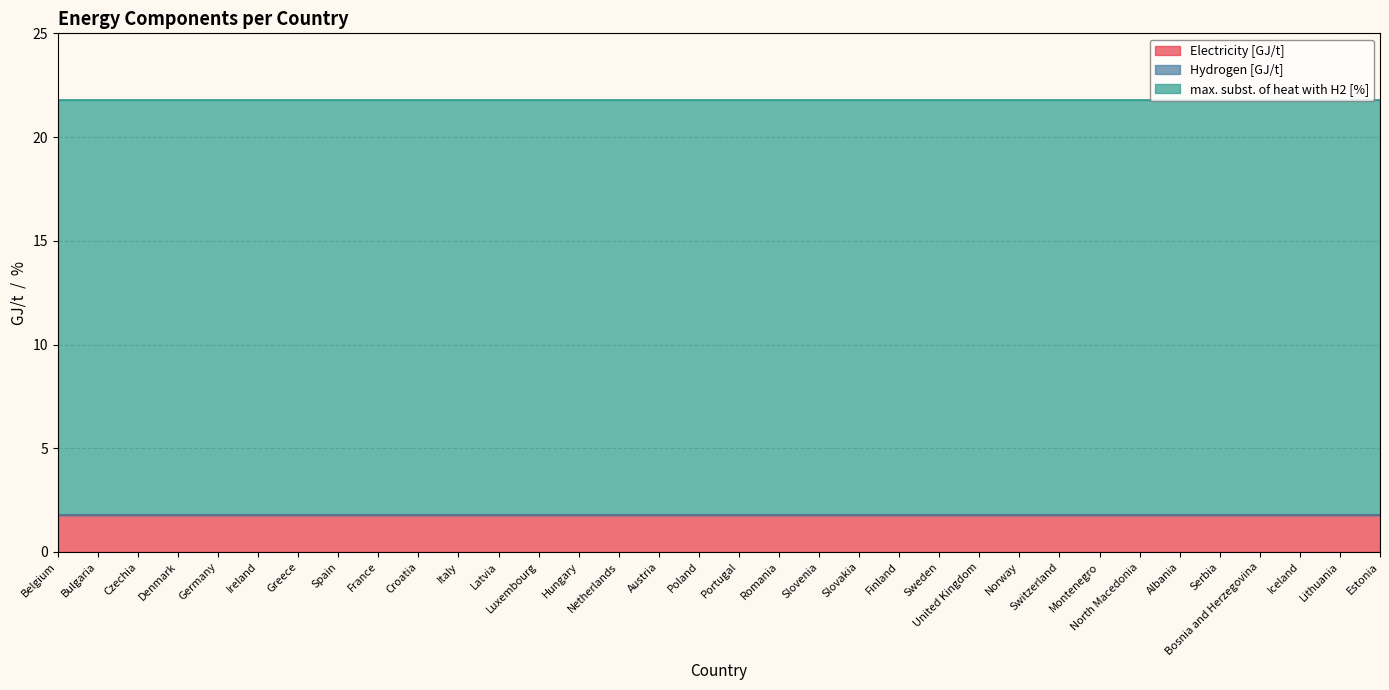

The Electricity [GJ/t] series shows 1.8 at Estonia. True or false?

True